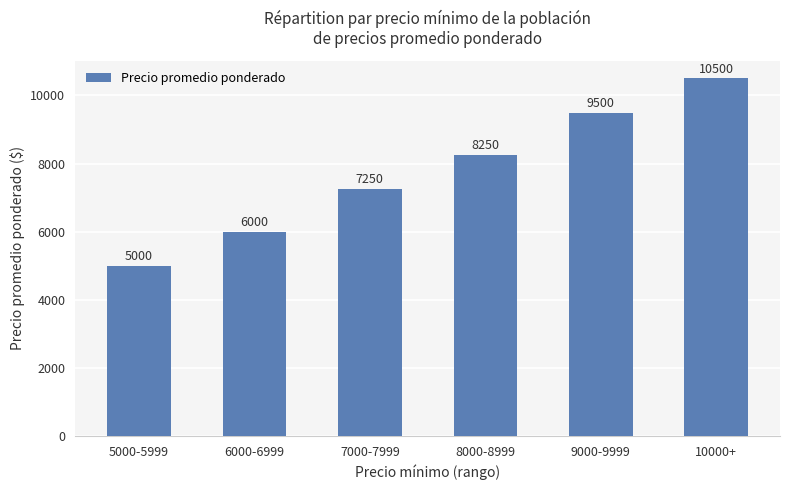

Reading left to right, list all the values displayed in this chart.

5000-5999=5000	6000-6999=6000	7000-7999=7250	8000-8999=8250	9000-9999=9500	10000+=10500